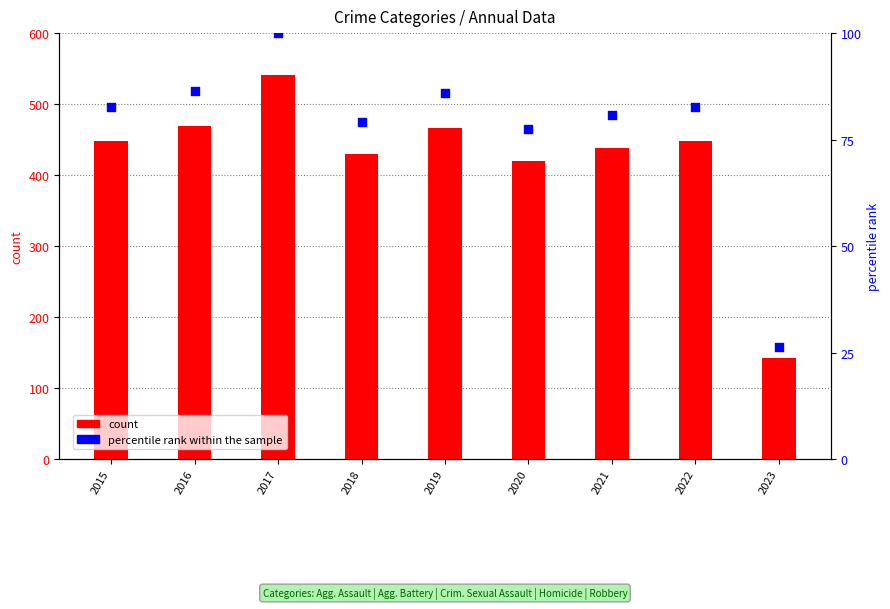

Is the value of count at 2022 greater than the value of percentile rank within the sample at 2016?

Yes